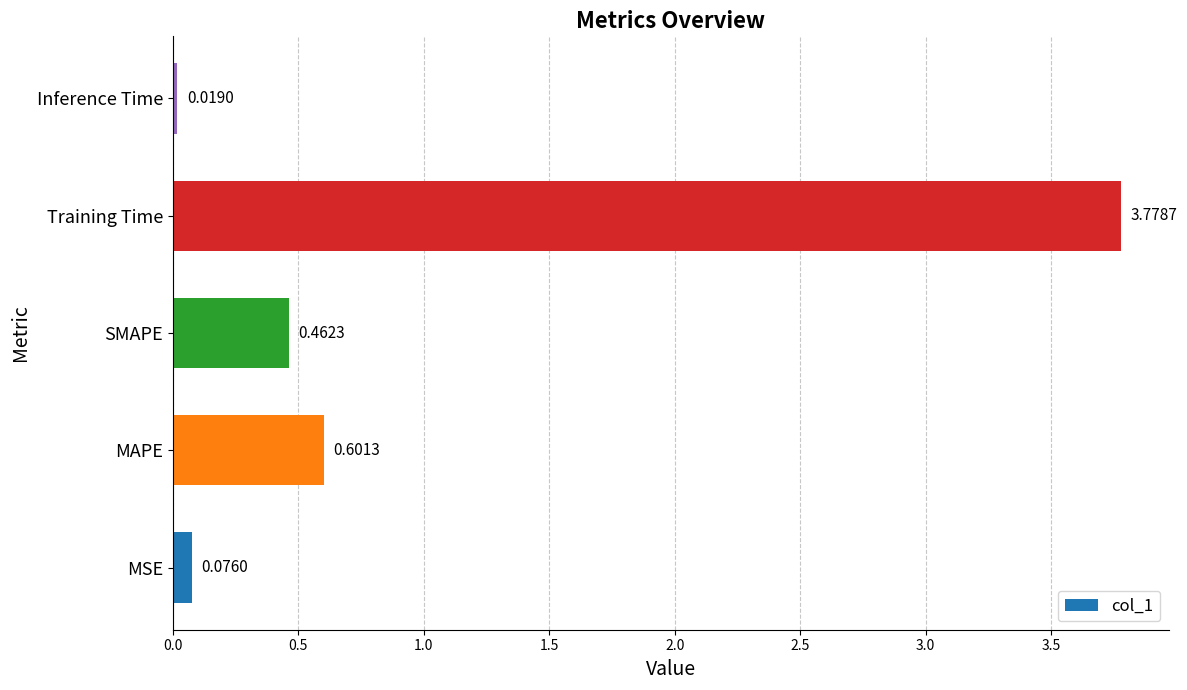

Does the chart contain any negative values?

No